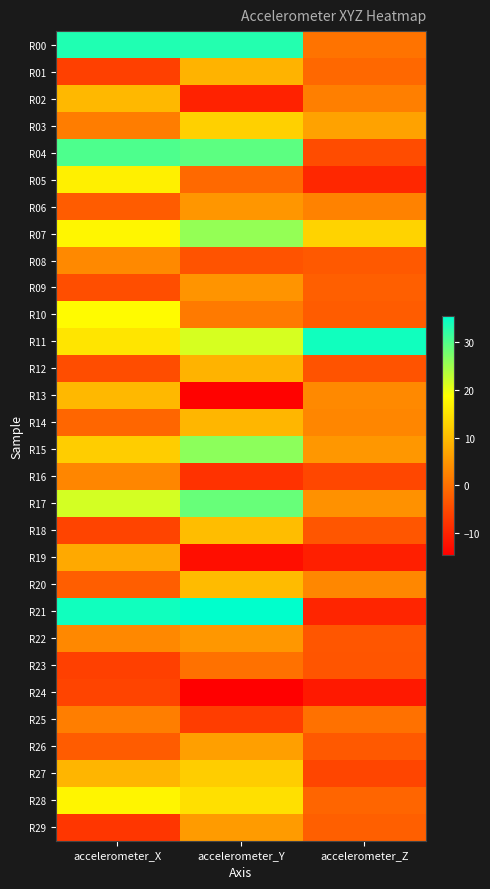

At which category is the sum across all series the highest?

accelerometer_Y